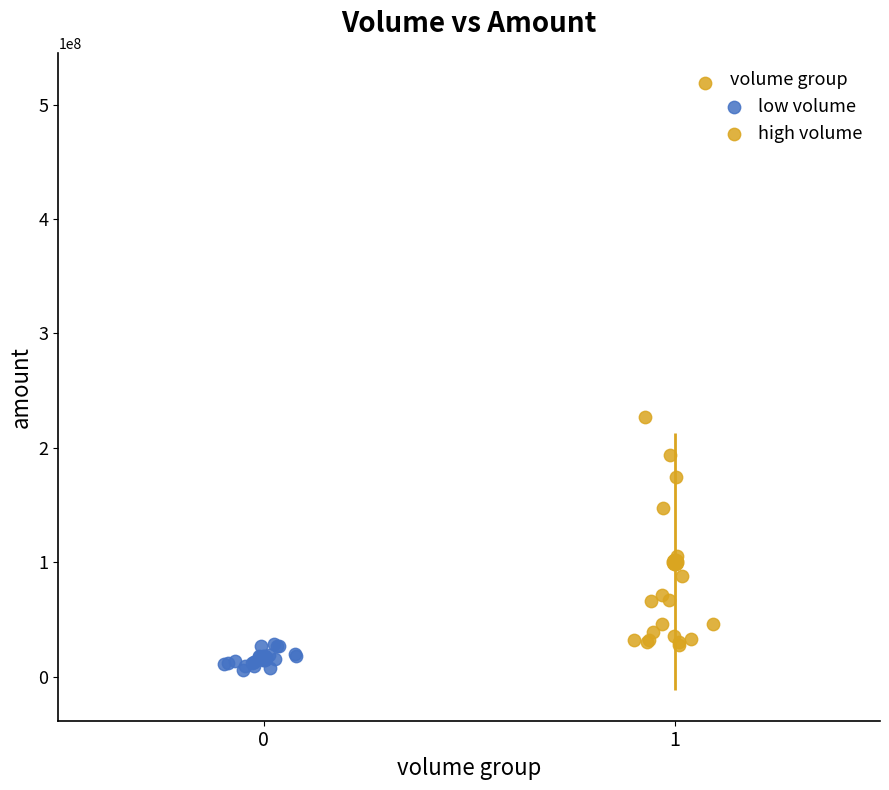

Which series reaches the maximum Y coordinate?

high volume